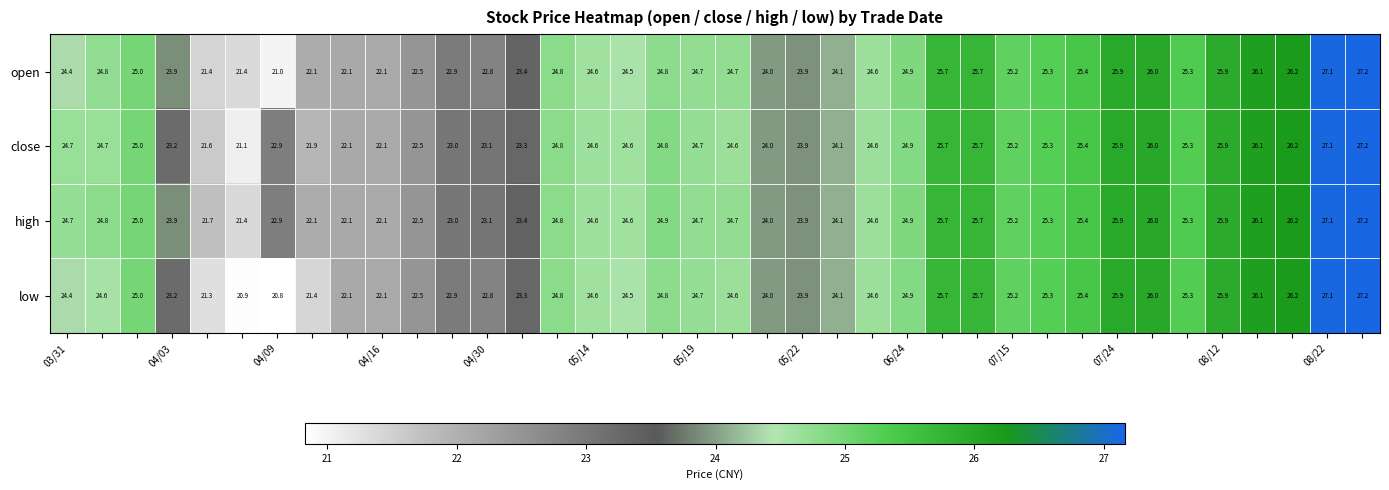

Count the number of data series in this chart.

4